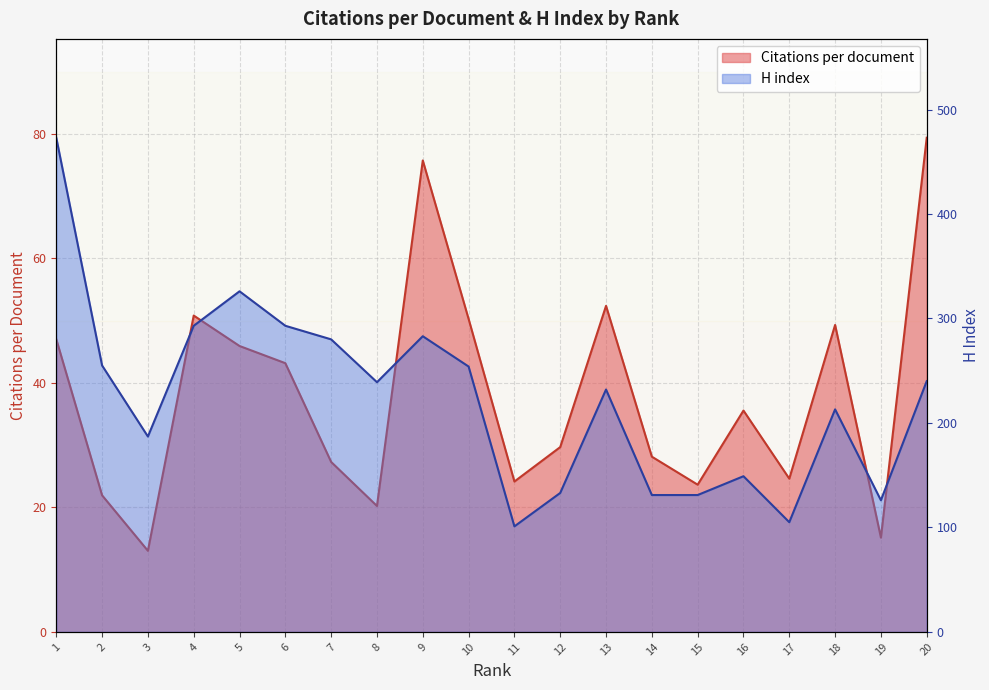

At which label does H index first exceed 239?

1